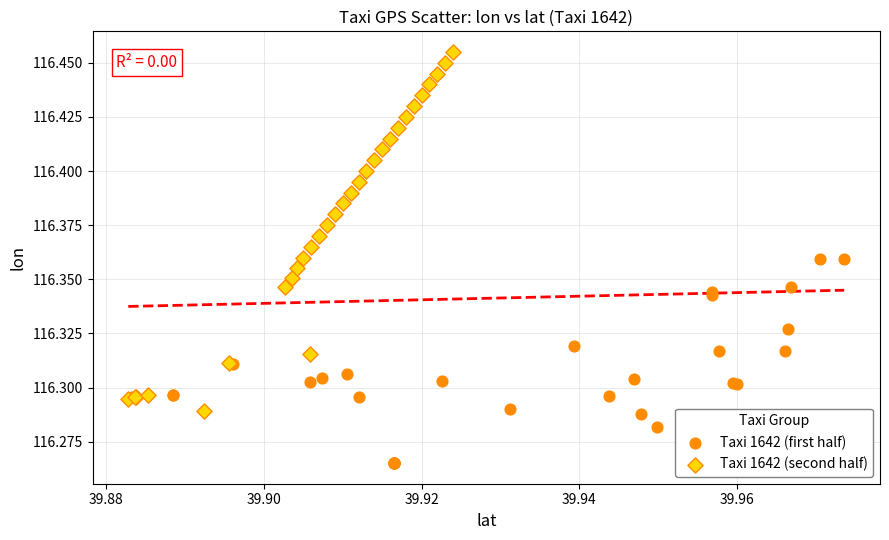

Which series contains the highest Y value?

Taxi 1642 (second half)